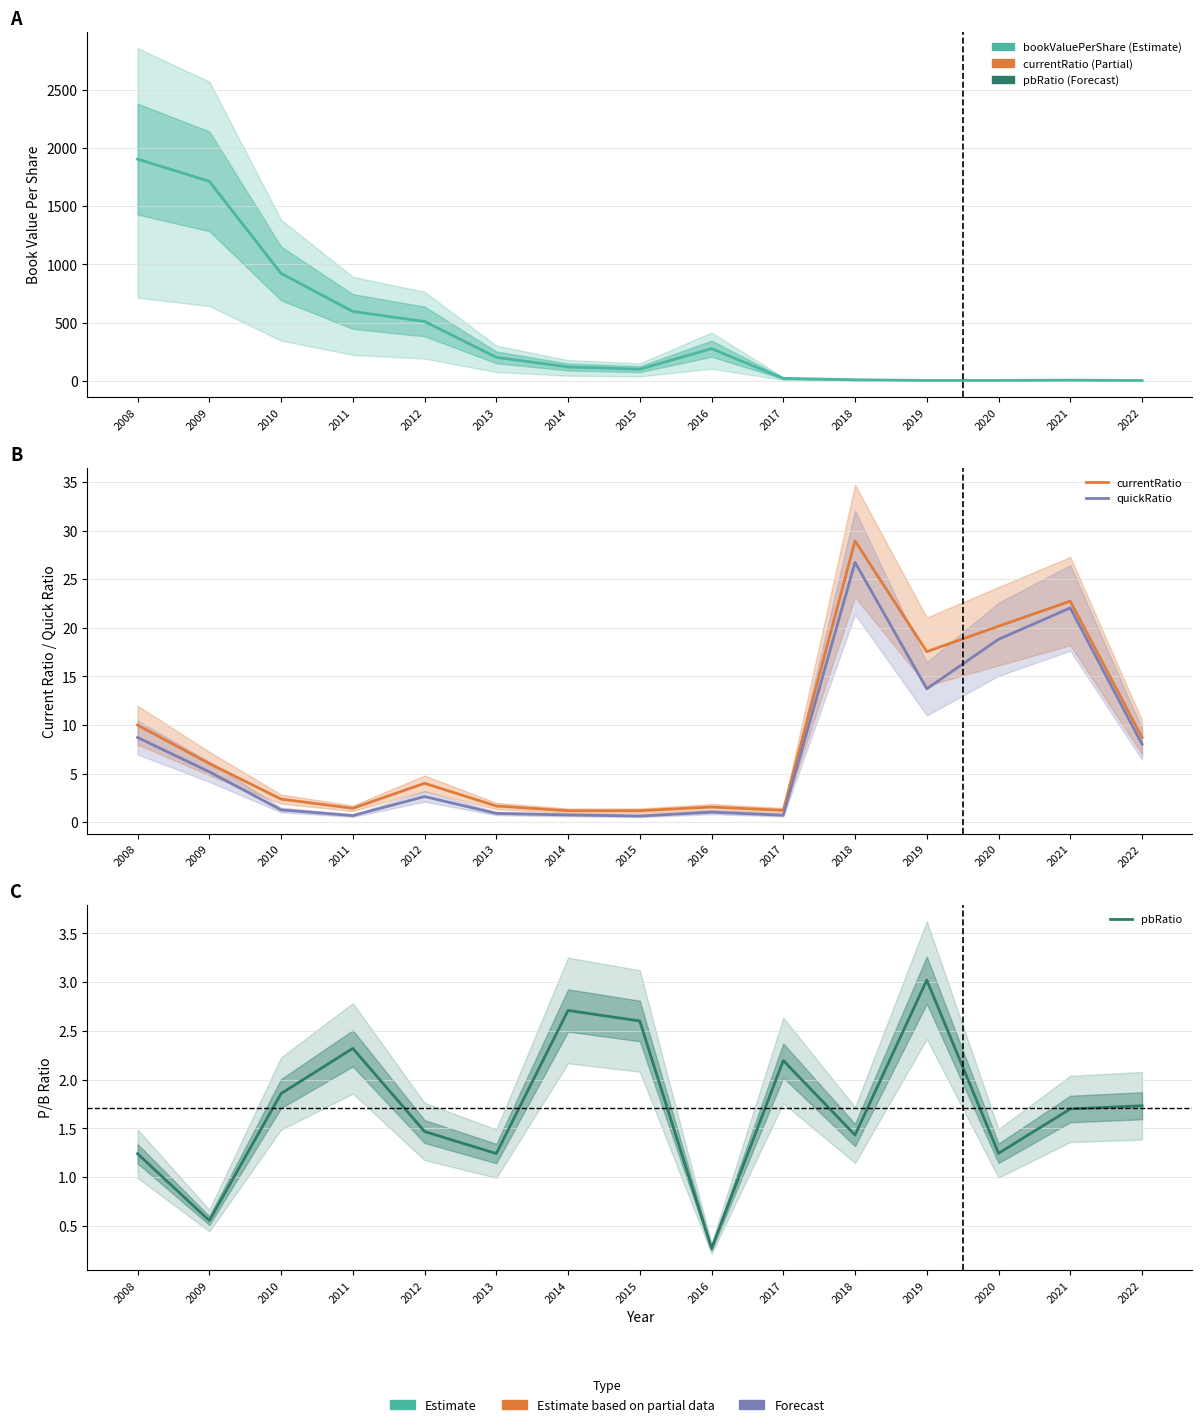

The pbRatio series shows 0.8 at 2022. True or false?

False